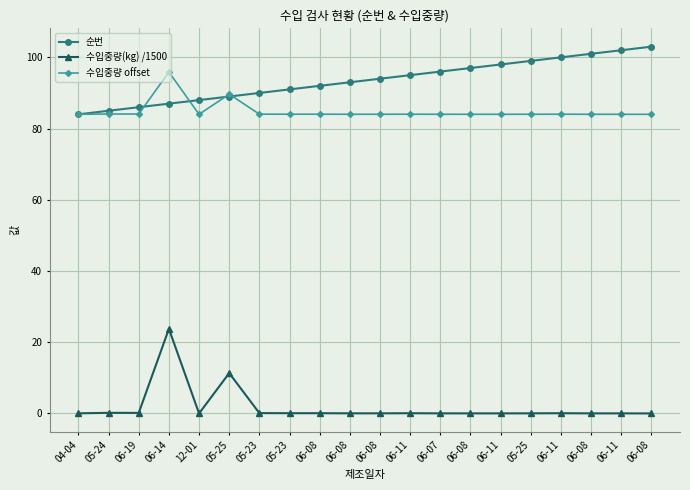

List the labels in order of 순번 value, smallest first.

04-04, 05-24, 06-19, 06-14, 12-01, 05-25, 05-23, 05-23, 06-08, 06-08, 06-08, 06-11, 06-07, 06-08, 06-11, 05-25, 06-11, 06-08, 06-11, 06-08